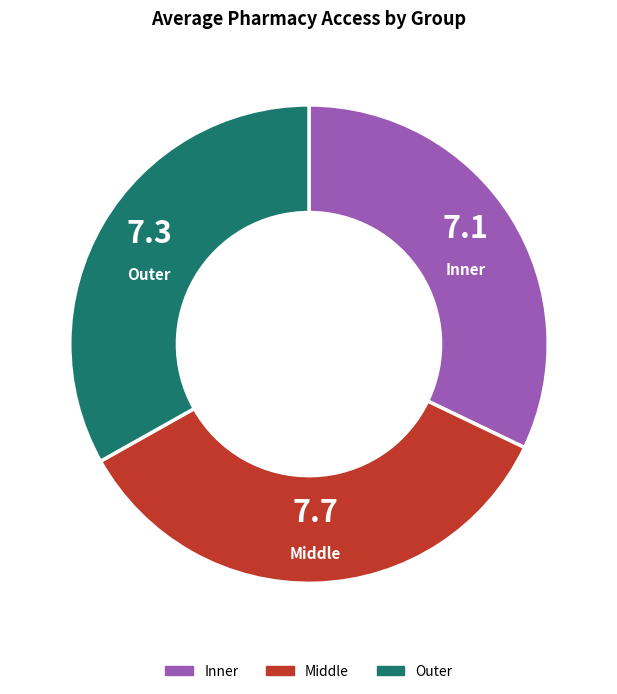

Is there any slice that represents more than half of the pie?

No